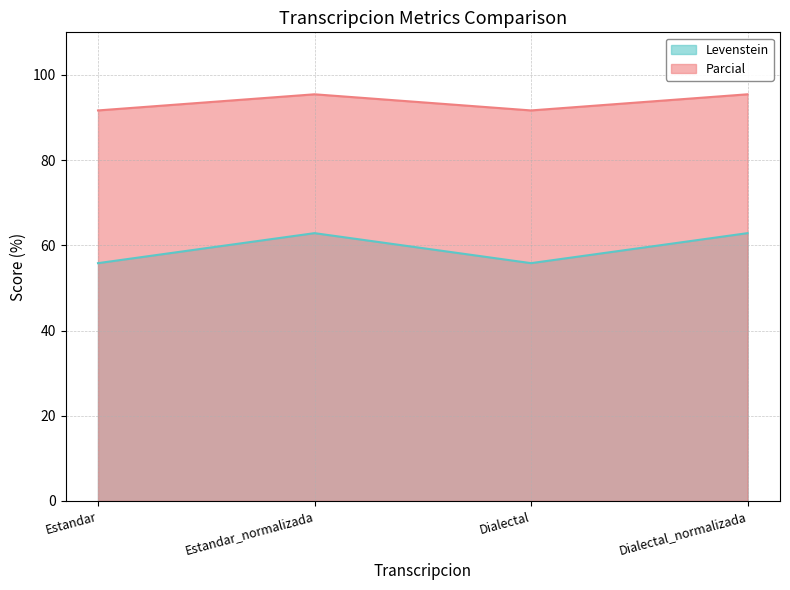

Rank the series by their maximum value, from lowest to highest.

Levenstein, Parcial